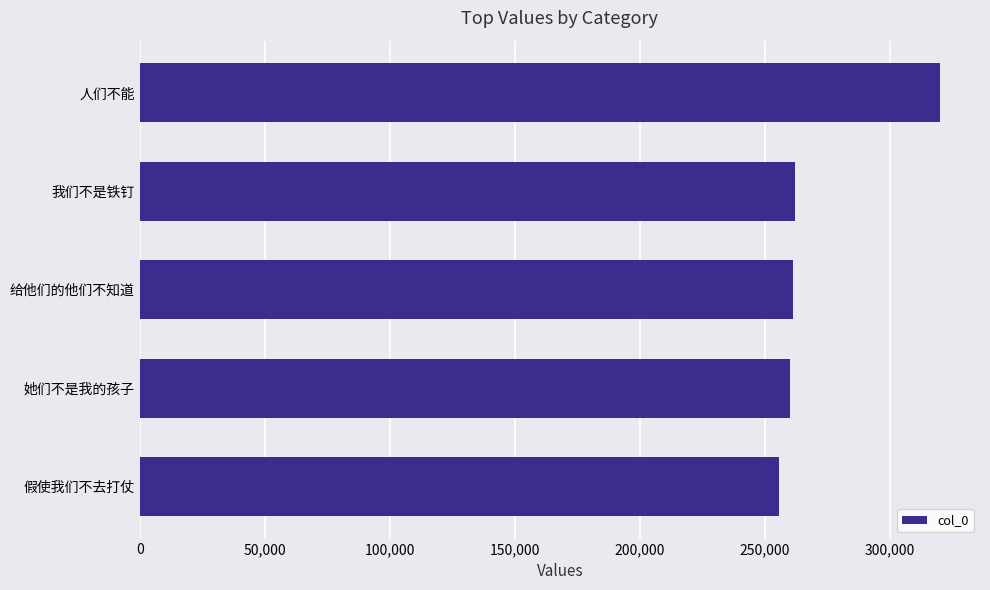

How many data points are less than 261382?

2